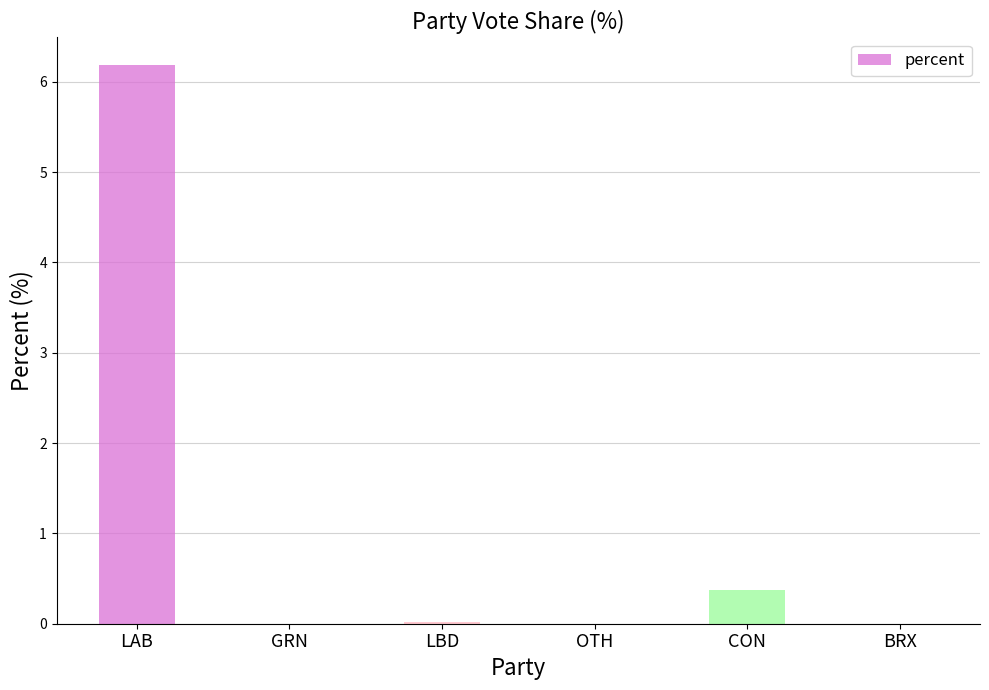

What is the change in value from CON to BRX?

-0.4